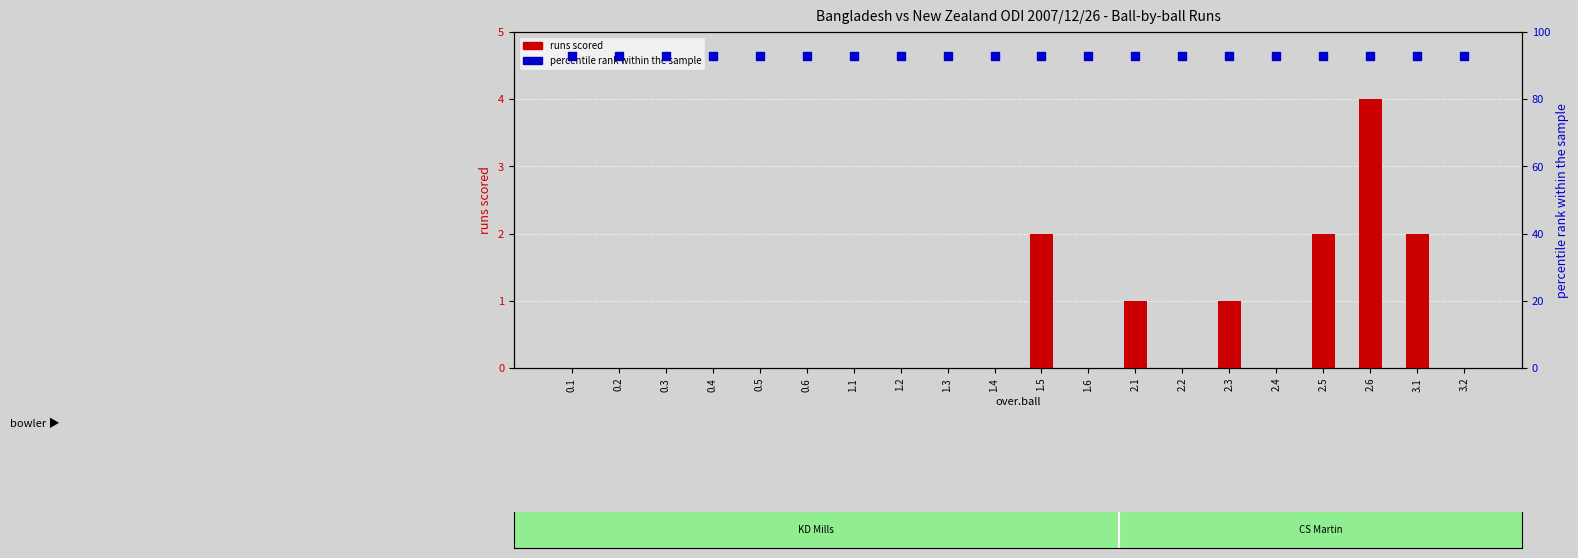

At which category is the sum across all series the highest?

2.6